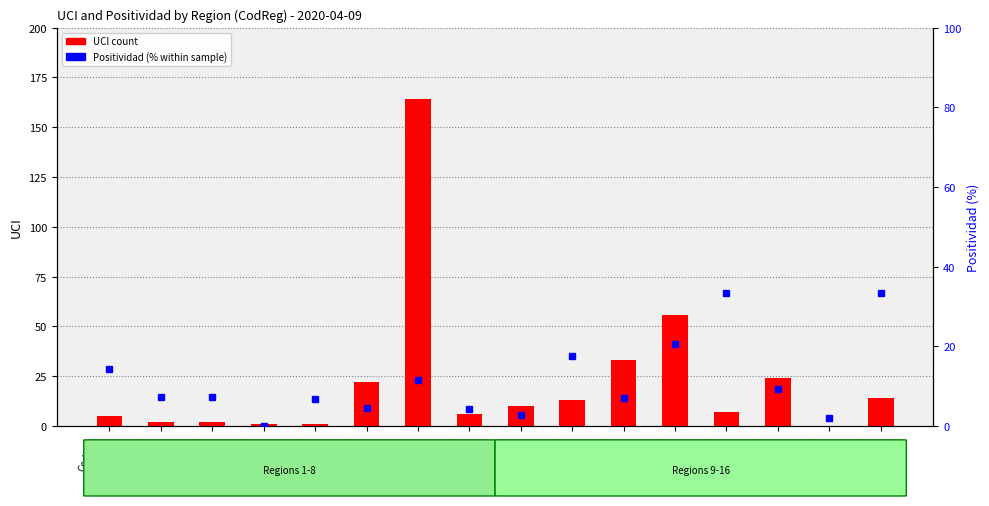

What is the difference between the maximum and second lowest values in the UCI series?

163.0